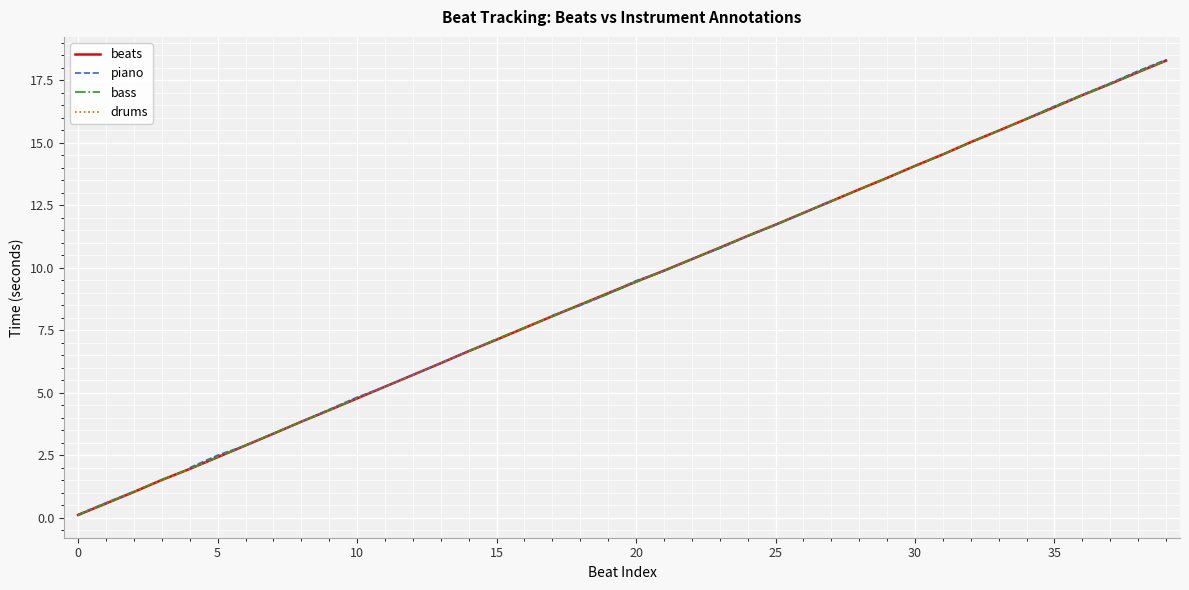

What is the highest value of the bass series?

18.3